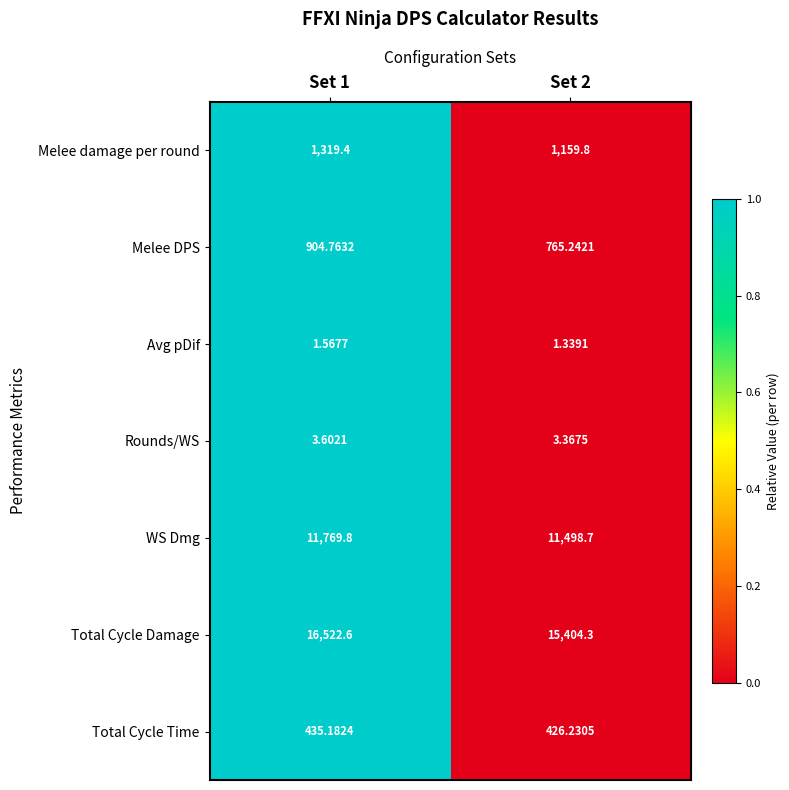

At Set 2, list the series in order from smallest to largest.

Avg pDif, Rounds/WS, Total Cycle Time, Melee DPS, Melee damage per round, WS Dmg, Total Cycle Damage